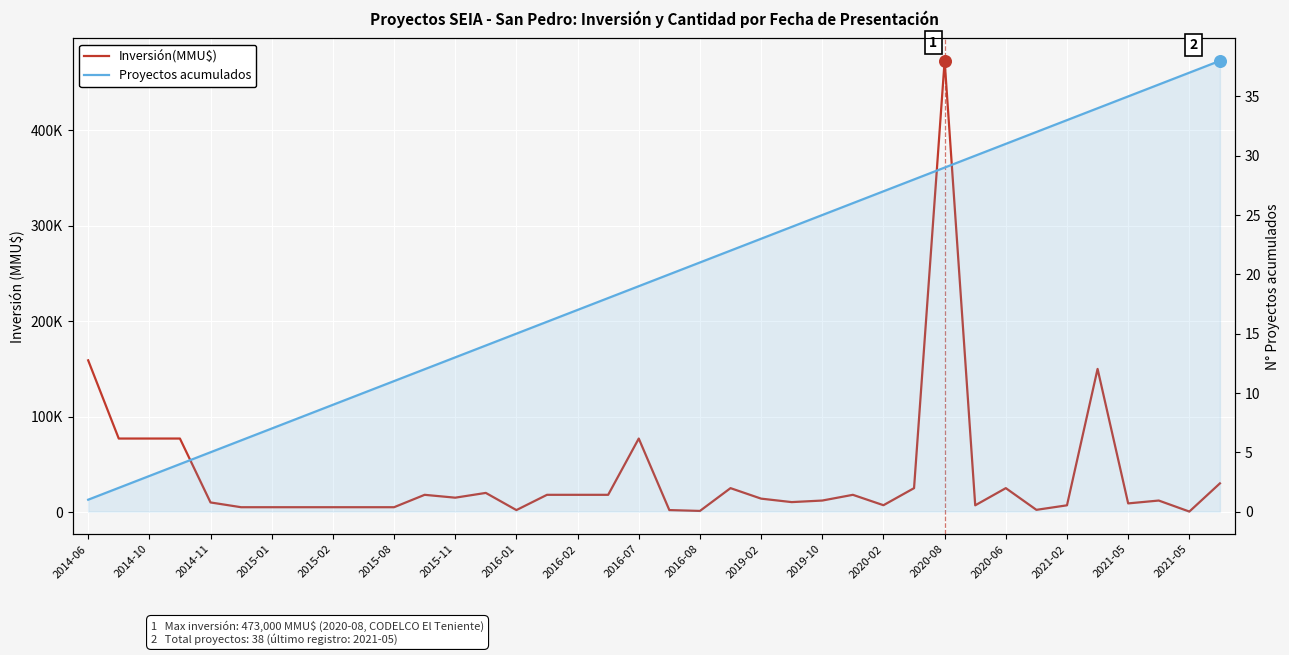

Which series contains the highest Y value?

Inversión(MMU$)